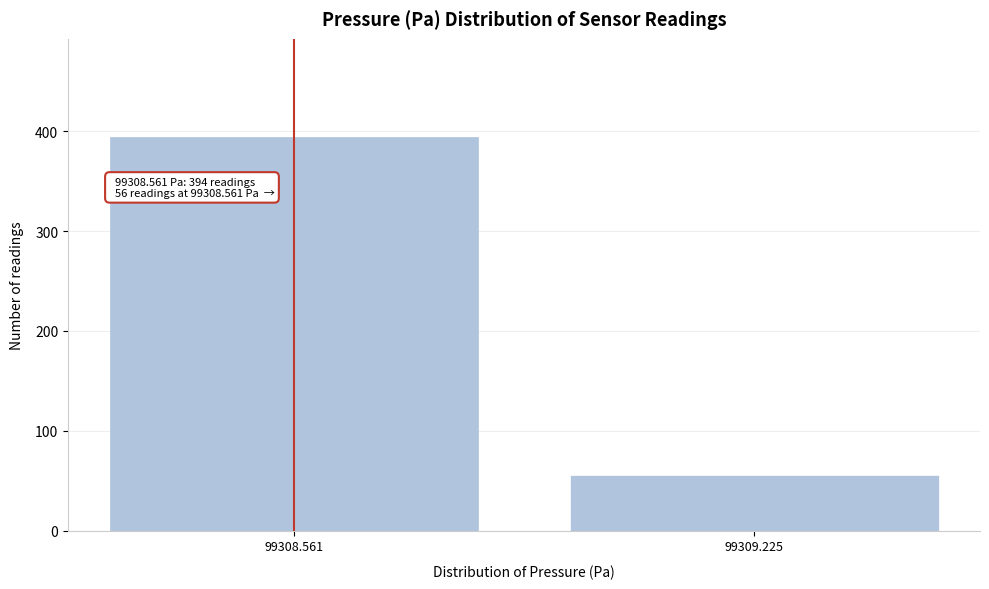

Reading right to left, what are all the values shown in this chart?

56	394